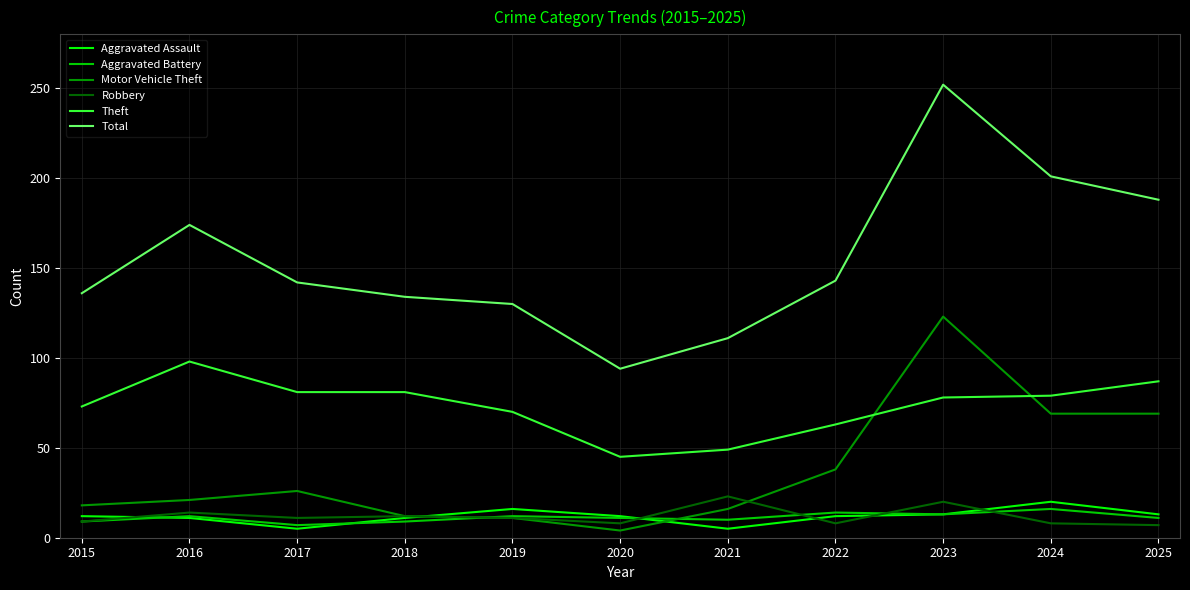

Is it true that Aggravated Battery equals 10 at 2021?

True